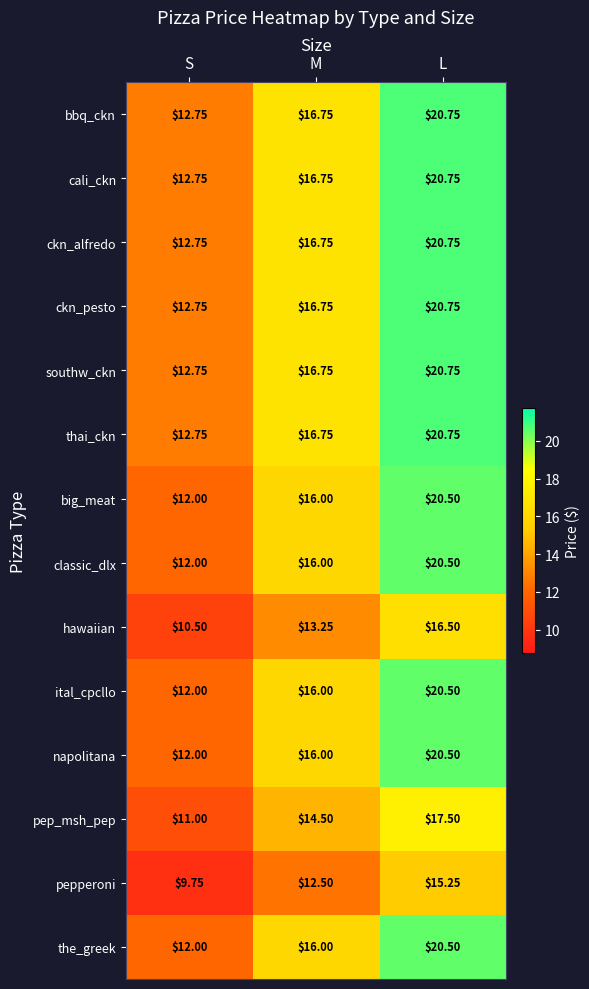

Which category has the highest value in the pep_msh_pep series?

L